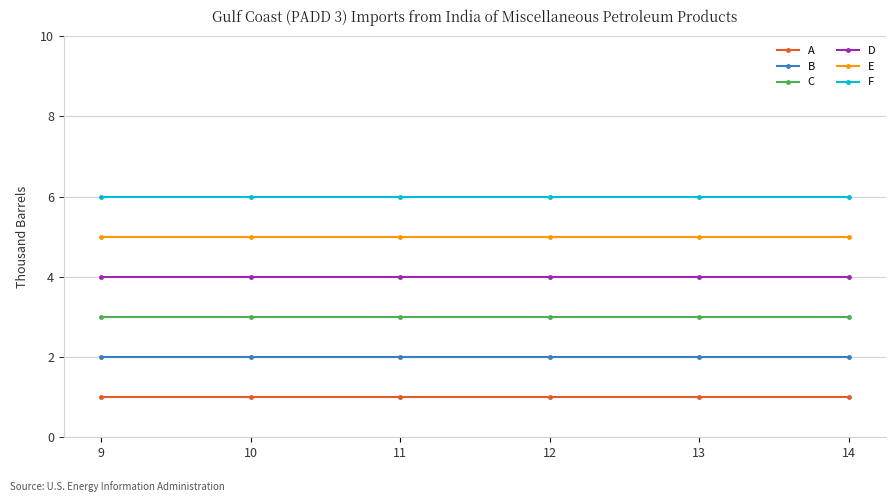

What is the minimum value for F?

6